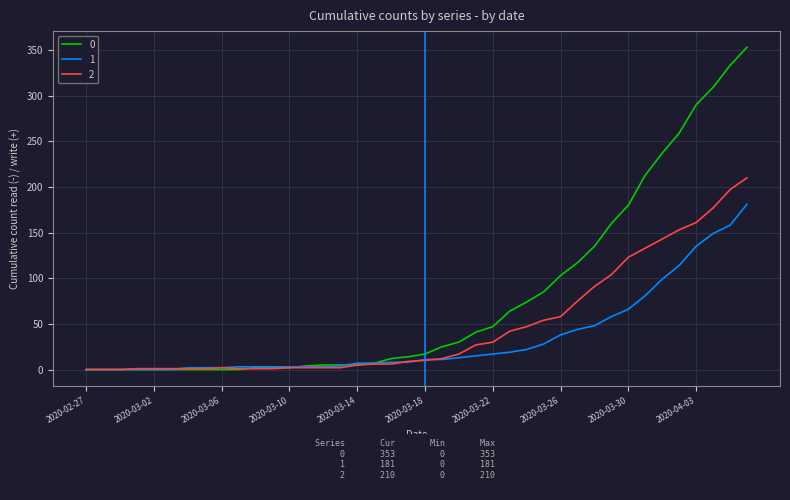

Rank the series by their maximum value, from lowest to highest.

1, 2, 0